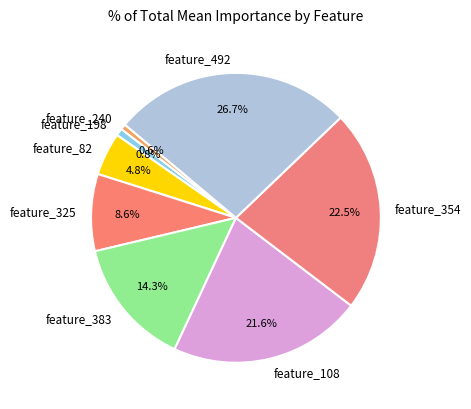

Count the number of slices in the pie.

8